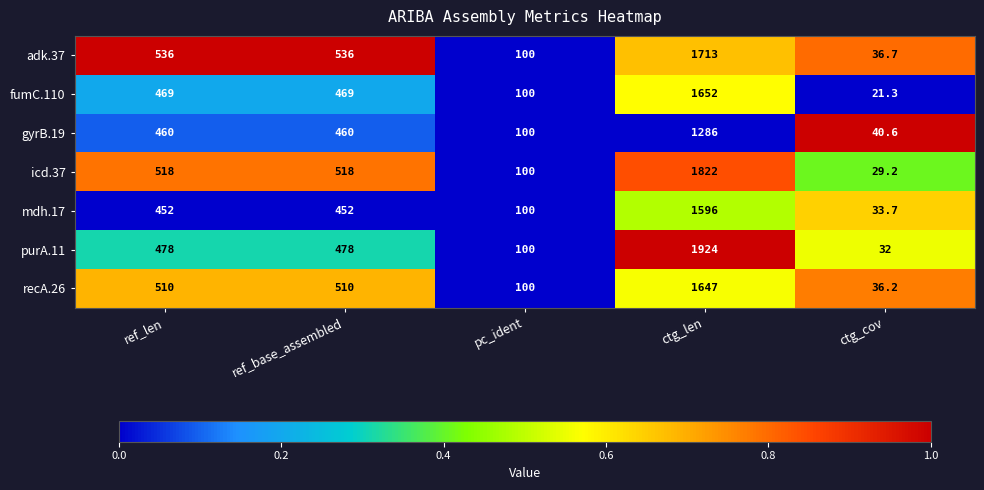

Which series has the largest total across all categories?

purA.11